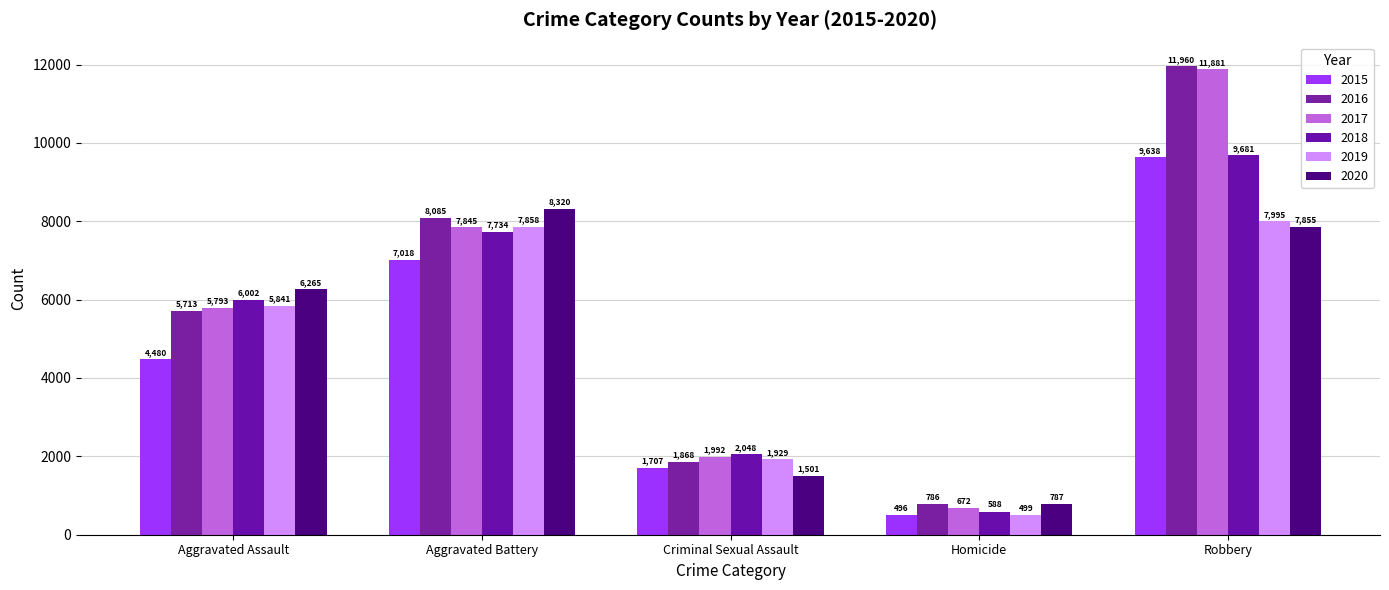

Where is 2016 nearest to the value 6373?

Aggravated Assault